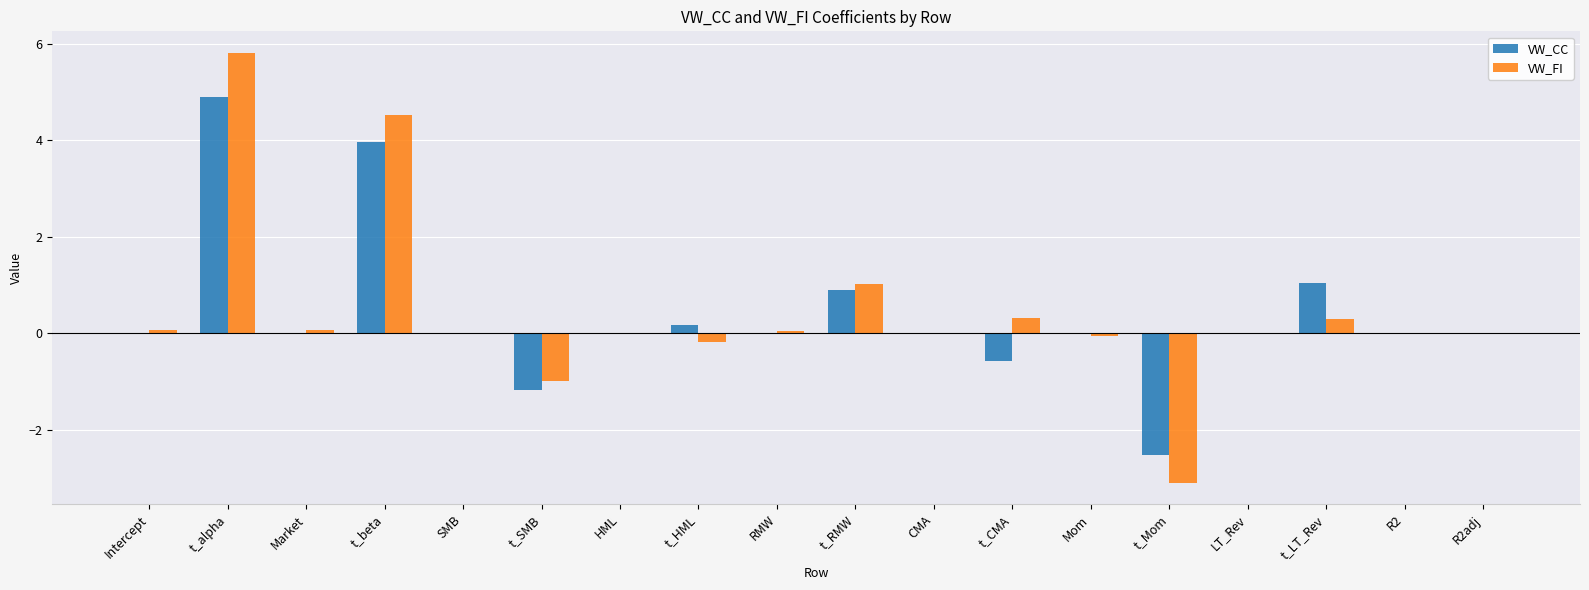

What are all the series names shown in the legend?

VW_CC, VW_FI